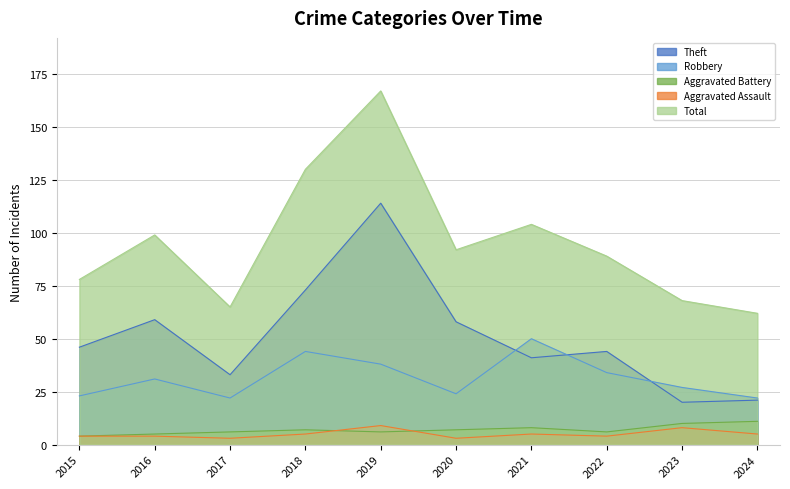

Rank the series by their maximum value, from lowest to highest.

Aggravated Assault, Aggravated Battery, Robbery, Theft, Total